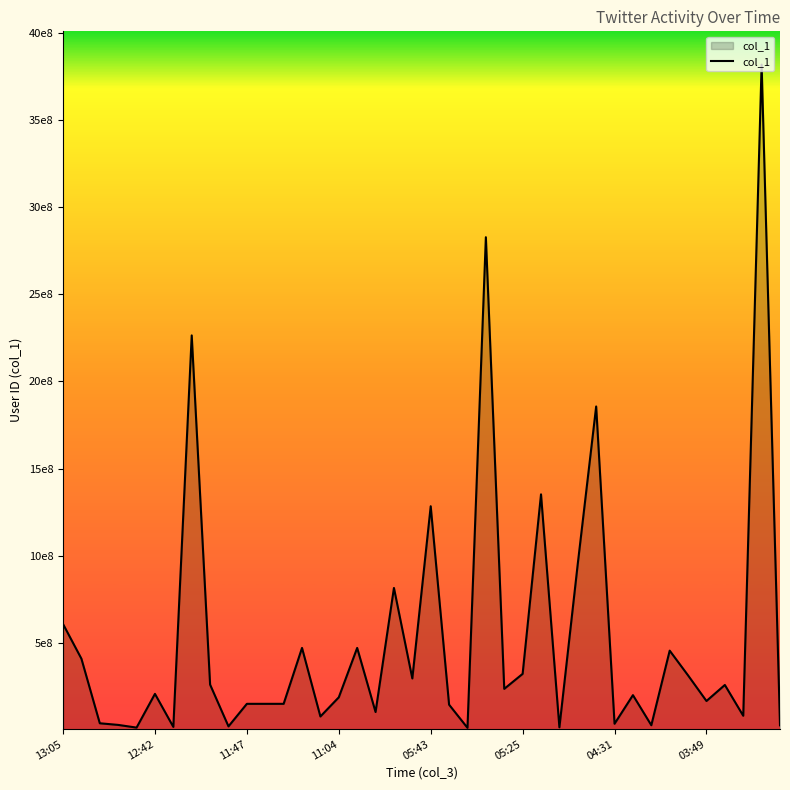

What is the average value?

529435680